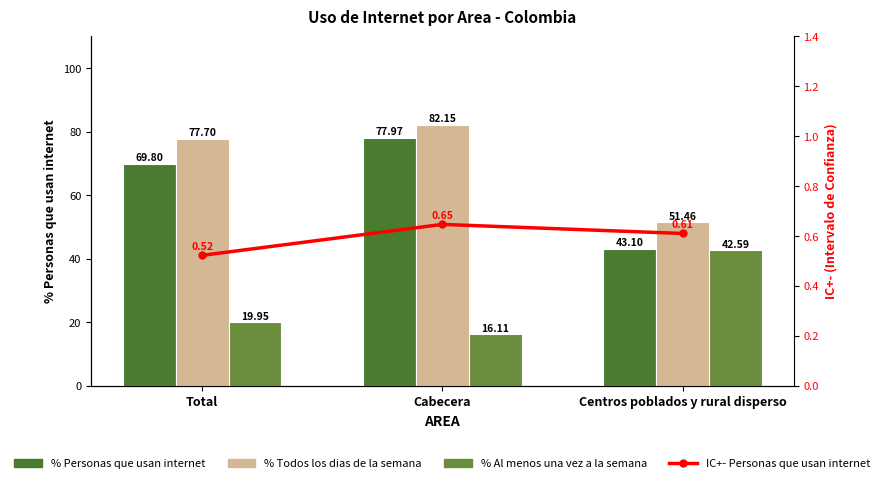

Between Total and Cabecera, which series saw the biggest shift?

% Personas que usan internet